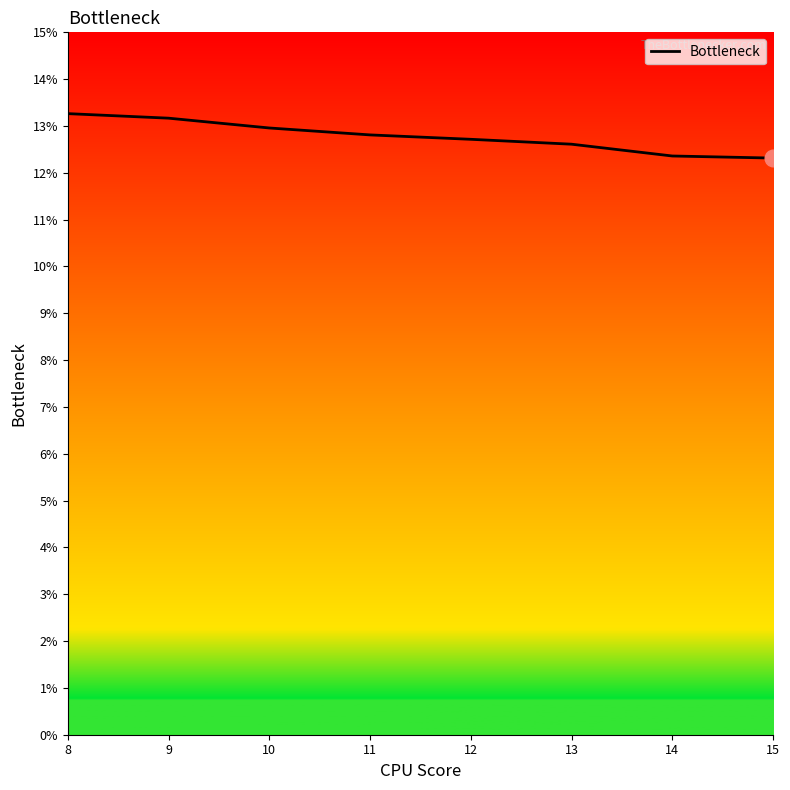

Where is the data nearest to the value 0?

15